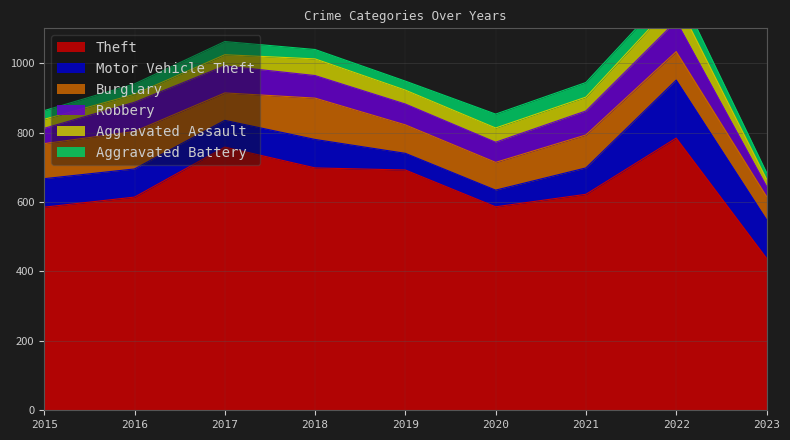

At 2022, list the series in order from largest to smallest.

Theft, Motor Vehicle Theft, Robbery, Burglary, Aggravated Assault, Aggravated Battery